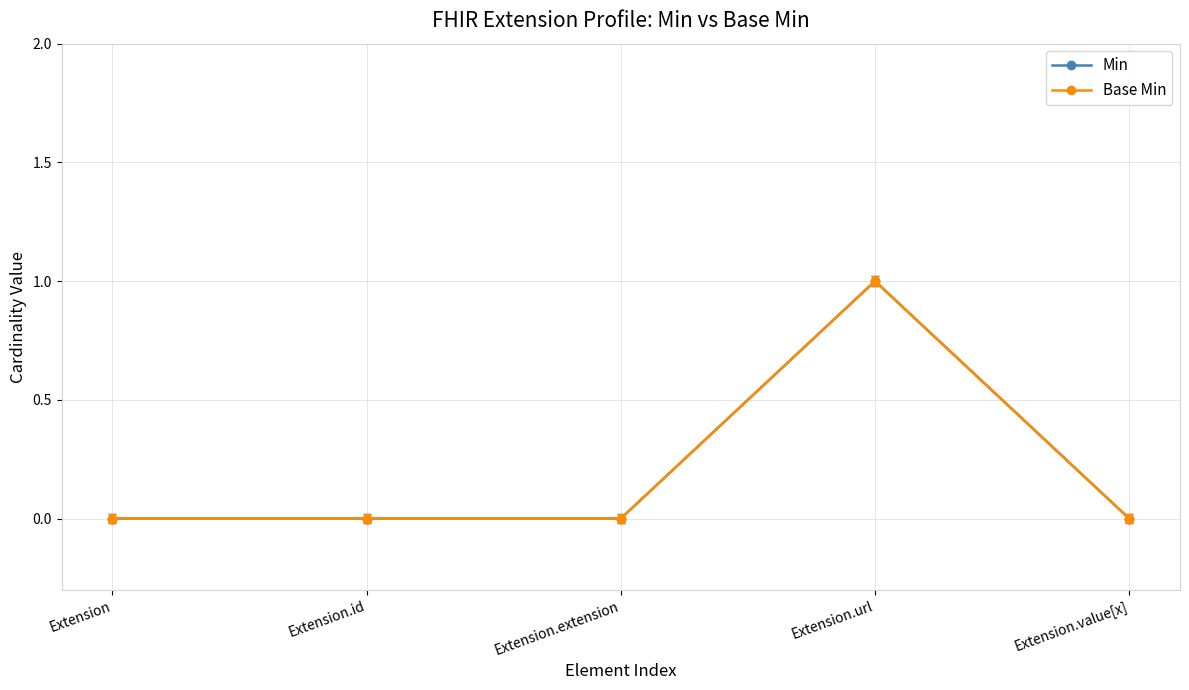

Is it true that Base Min equals 1 at Extension.url?

True